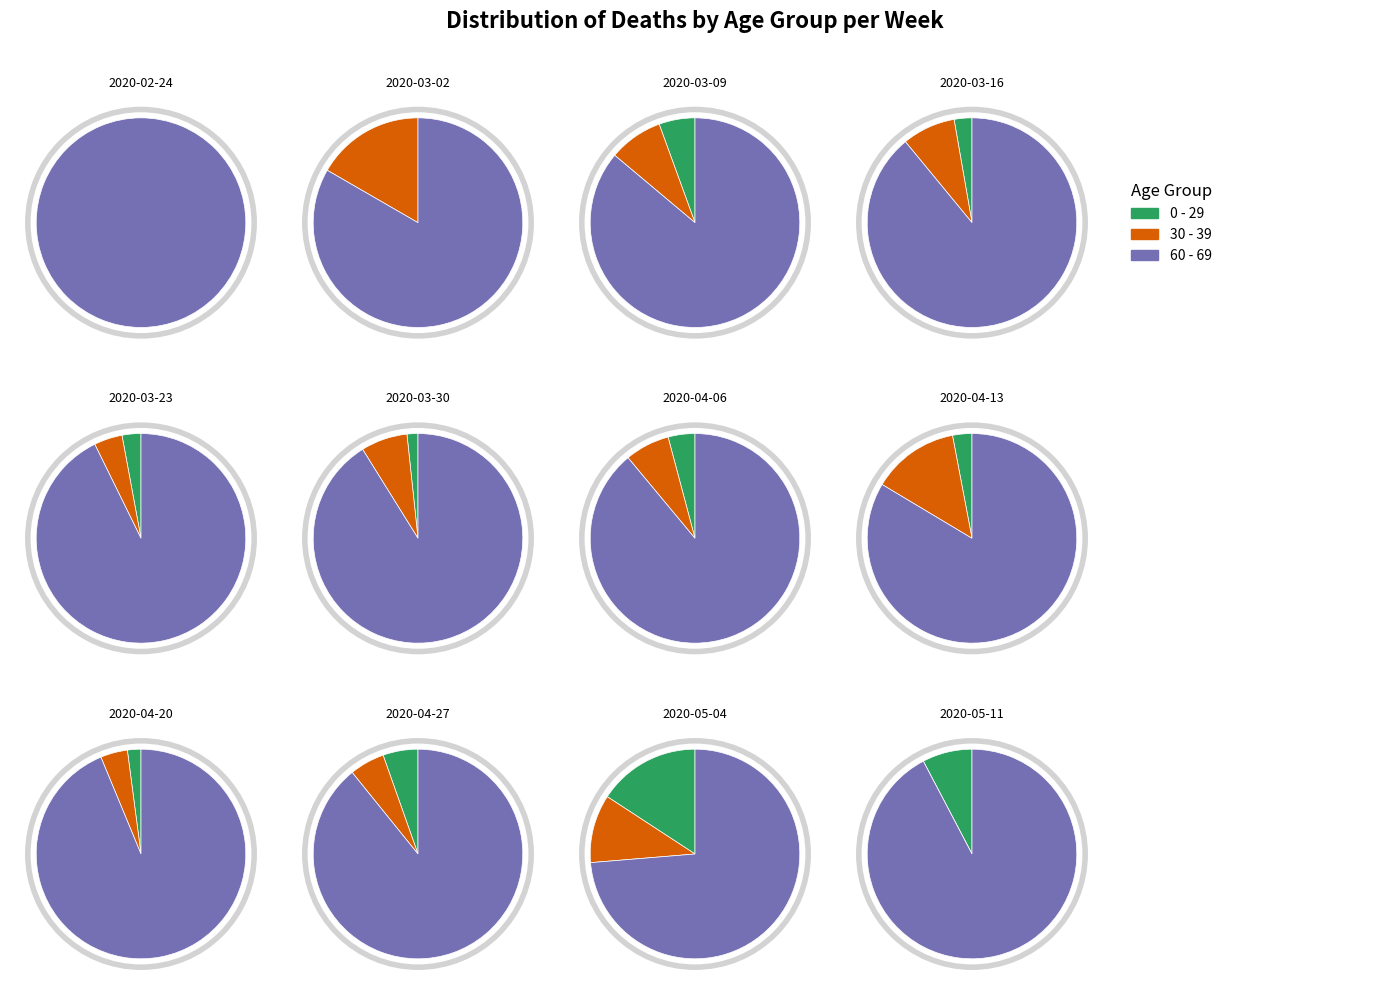

Combined, what portion of the pie is 2020-04-13 and 2020-04-27?

12.1%